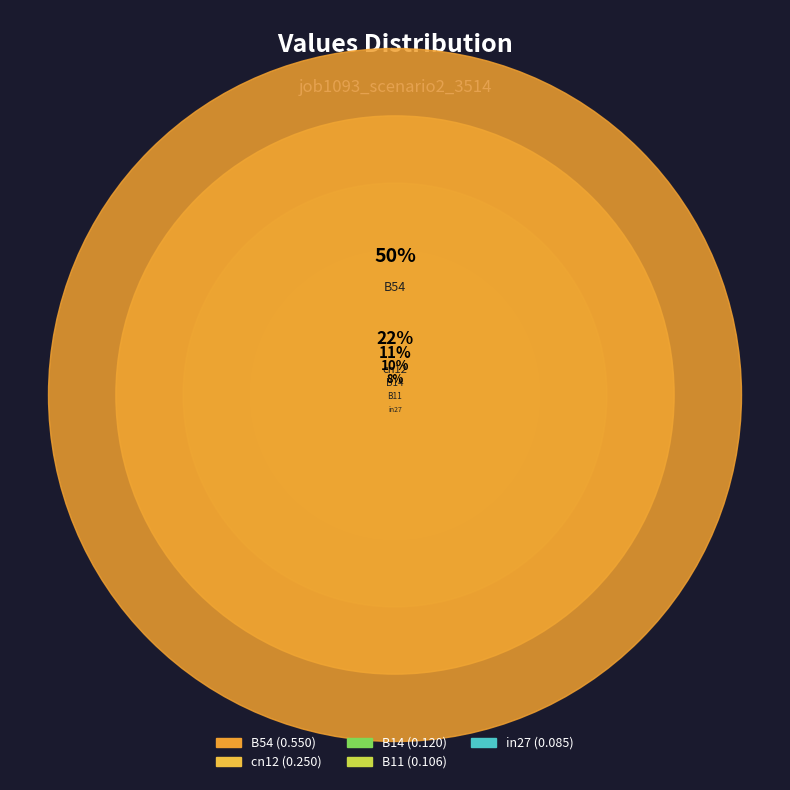

How many slices are in this pie chart?

5